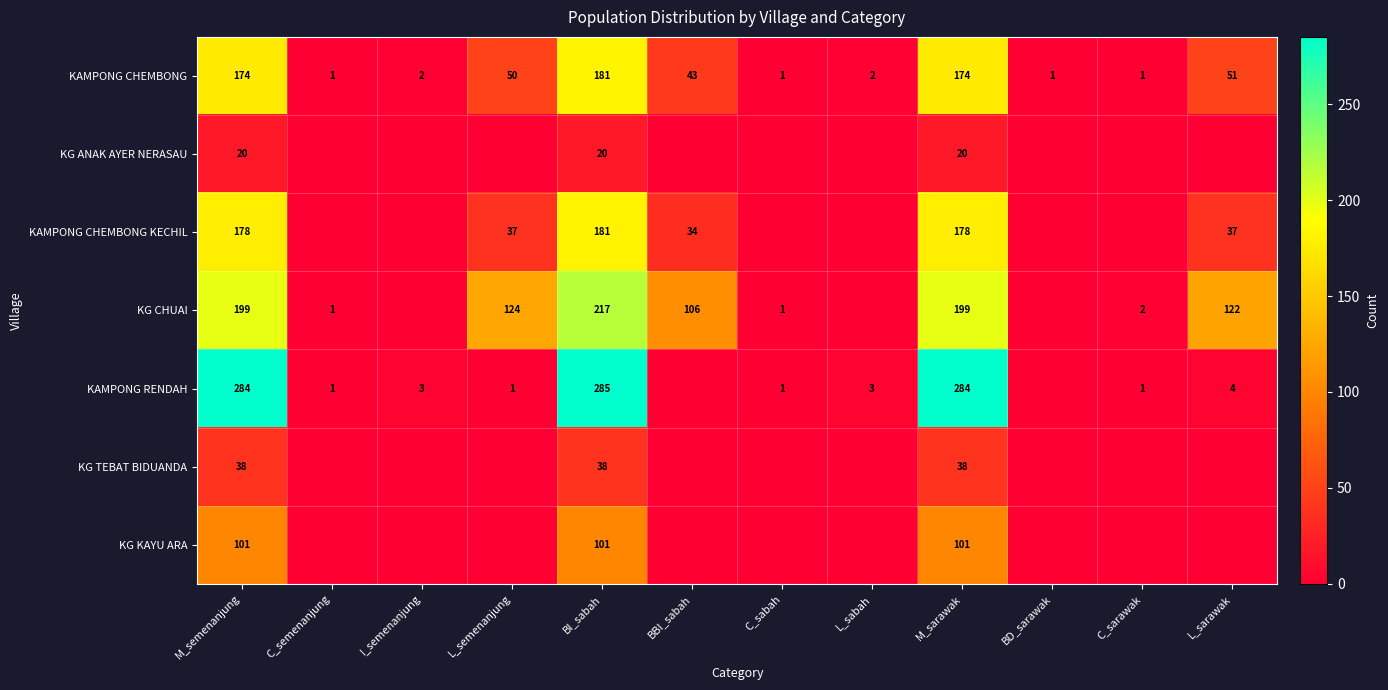

What is the total value across all series at L_semenanjung?

212